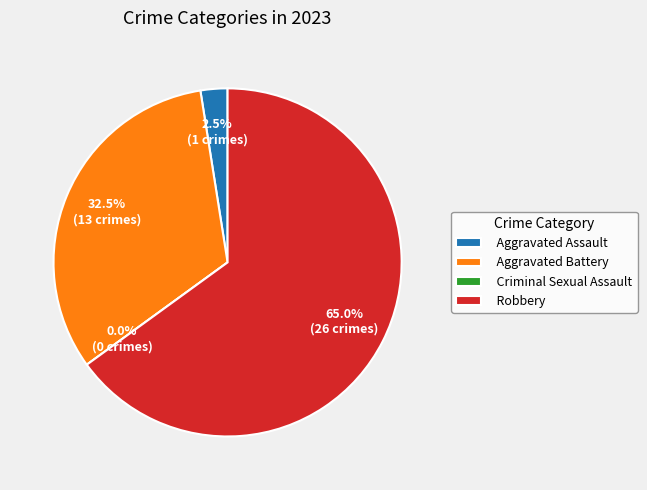

The Criminal Sexual Assault slice represents 1% of the pie. True or false?

False